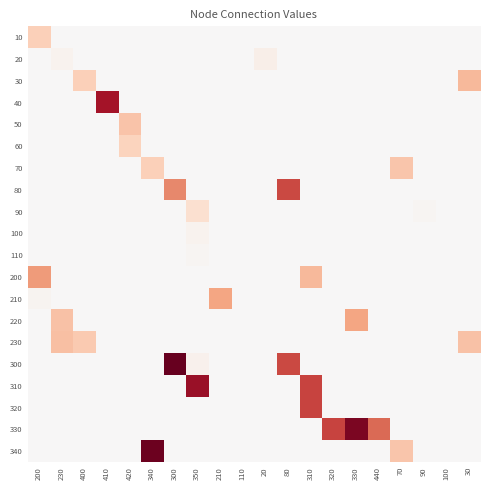

List the series in order of their peak value, lowest first.

110, 100, 20, 90, 60, 10, 70, 50, 230, 30, 210, 220, 200, 80, 320, 40, 310, 330, 340, 300